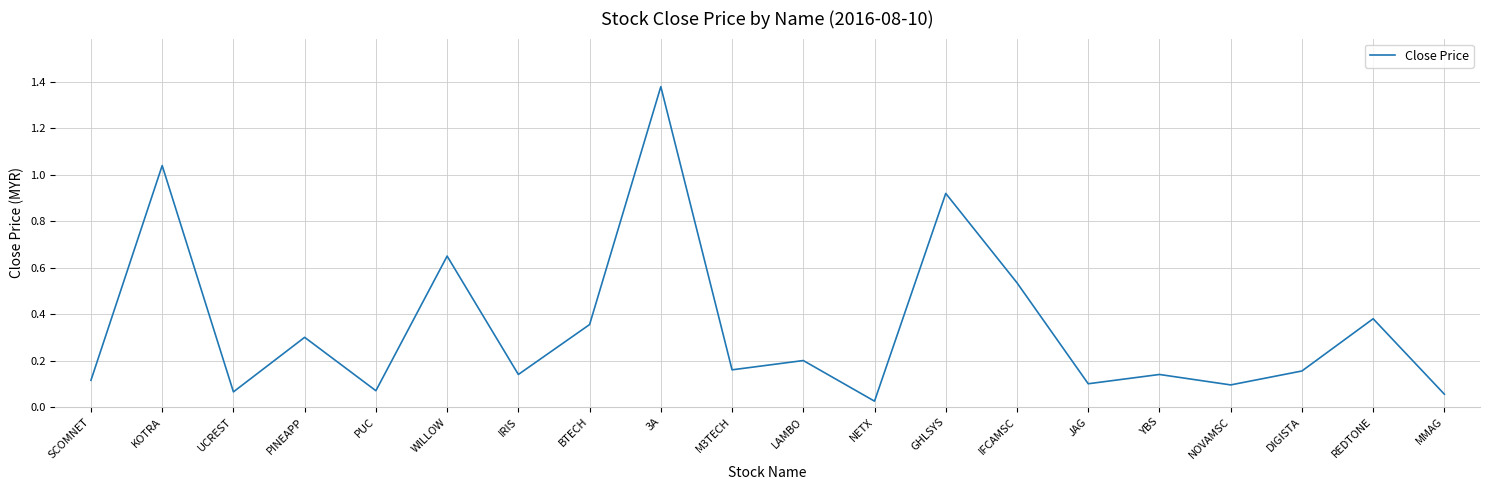

Where is the first local minimum?

UCREST